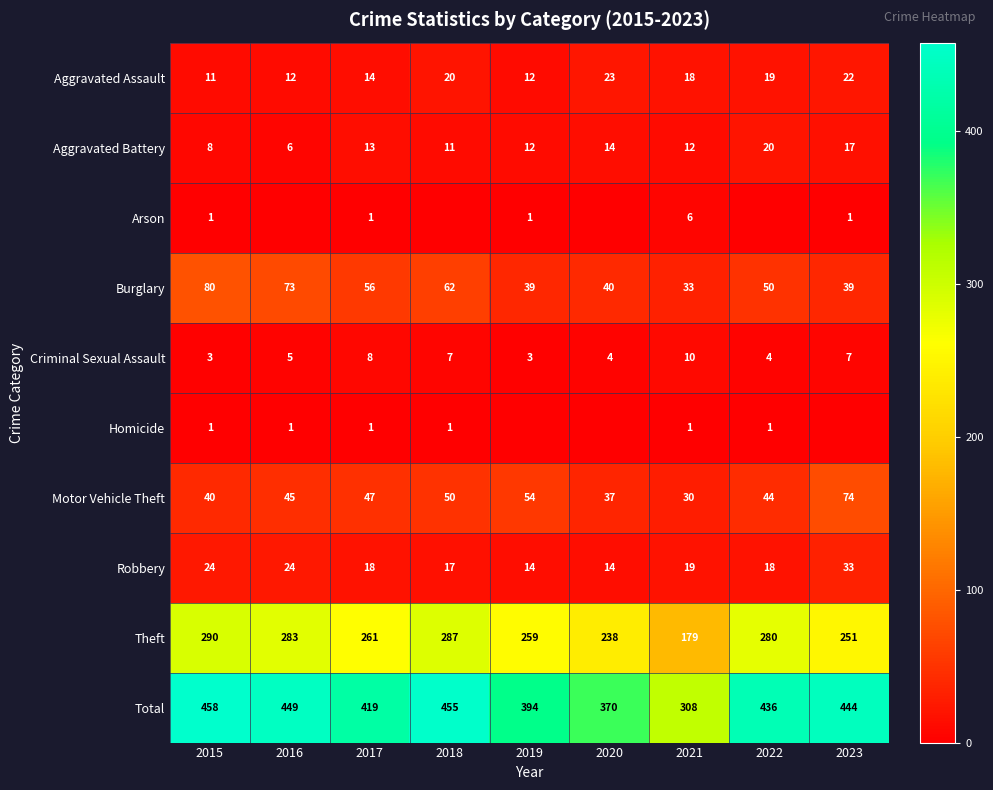

Read the Total value at 2021, to the nearest 10.

310